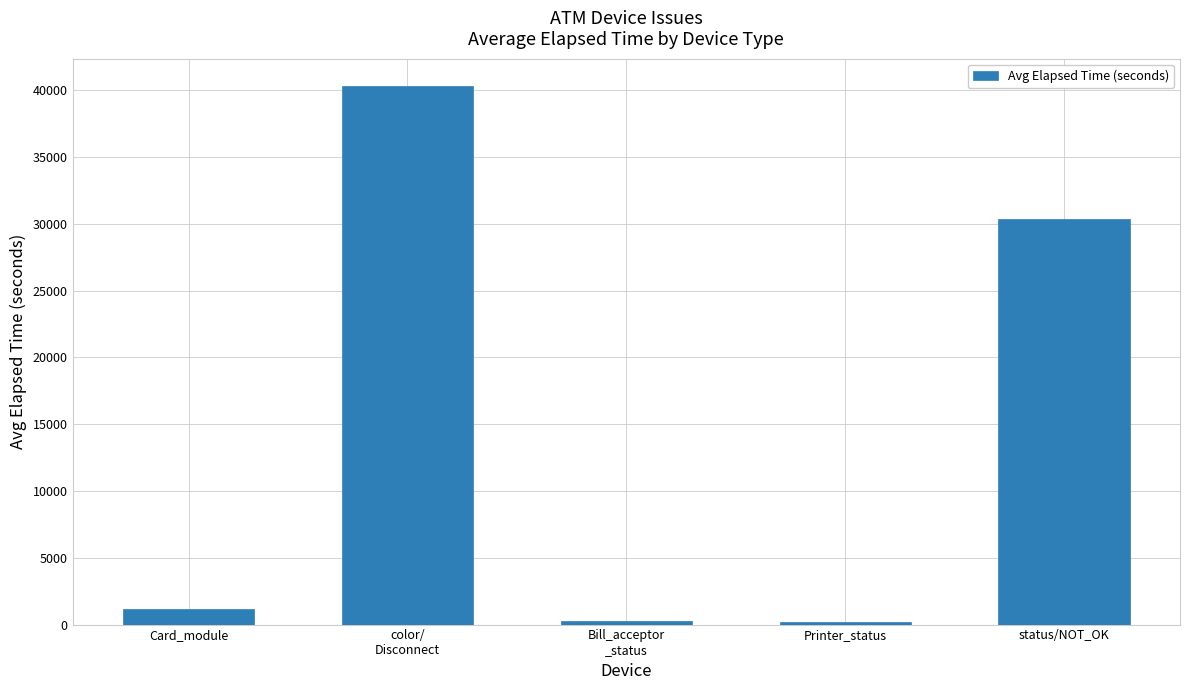

Approximately how many times larger is the value at Bill_acceptor
_status compared to Card_module?

0.2